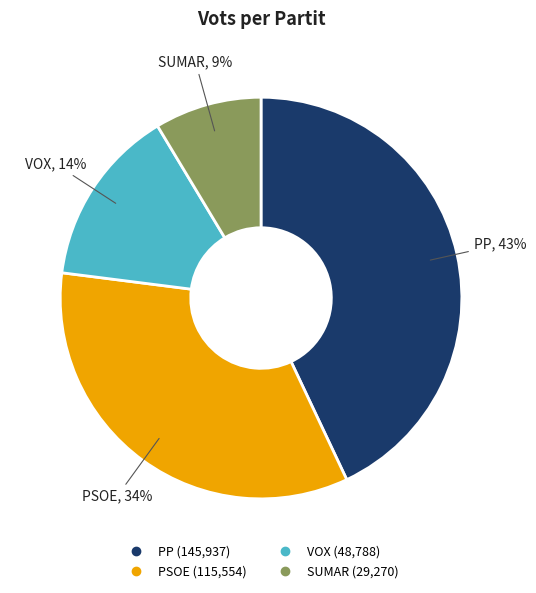

How many segments does this pie chart have?

4